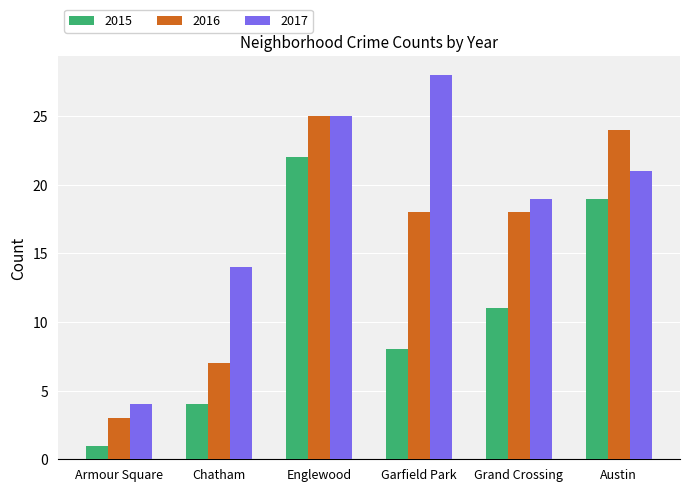

What is the minimum value shown in the chart?

1